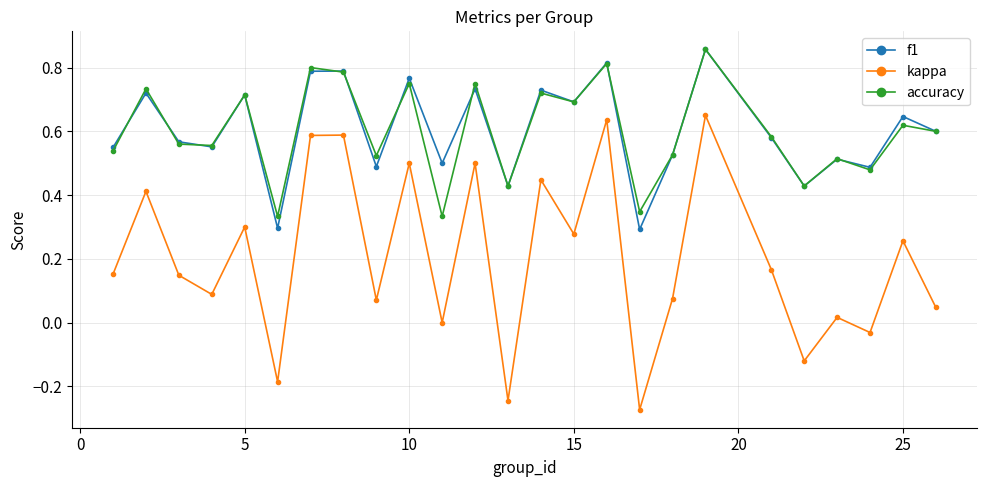

How many series are shown in this chart?

3